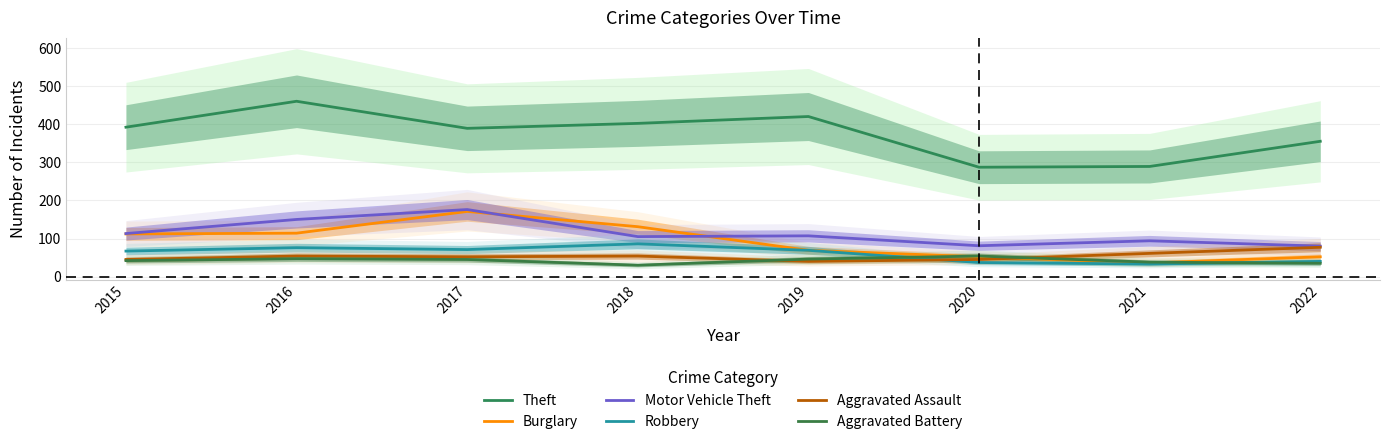

Does the chart display data point markers on the line(s)?

No